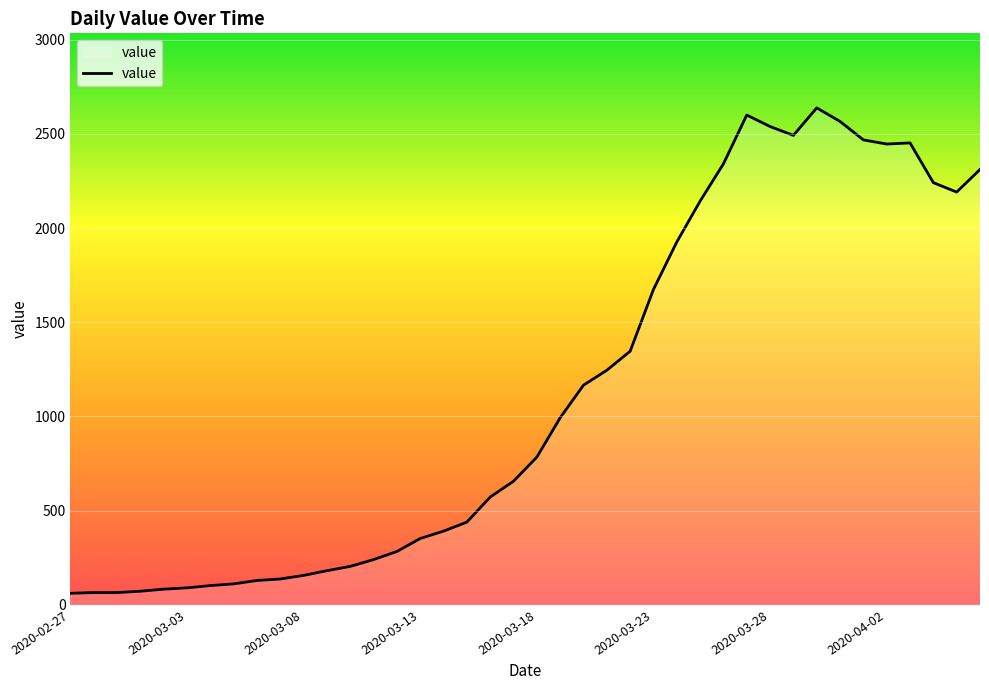

What is the smallest value displayed?

61